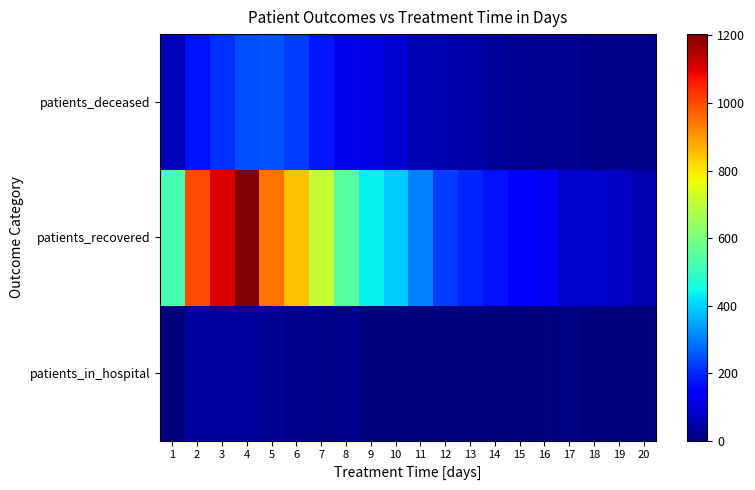

Which series has the largest total across all categories?

patients_recovered